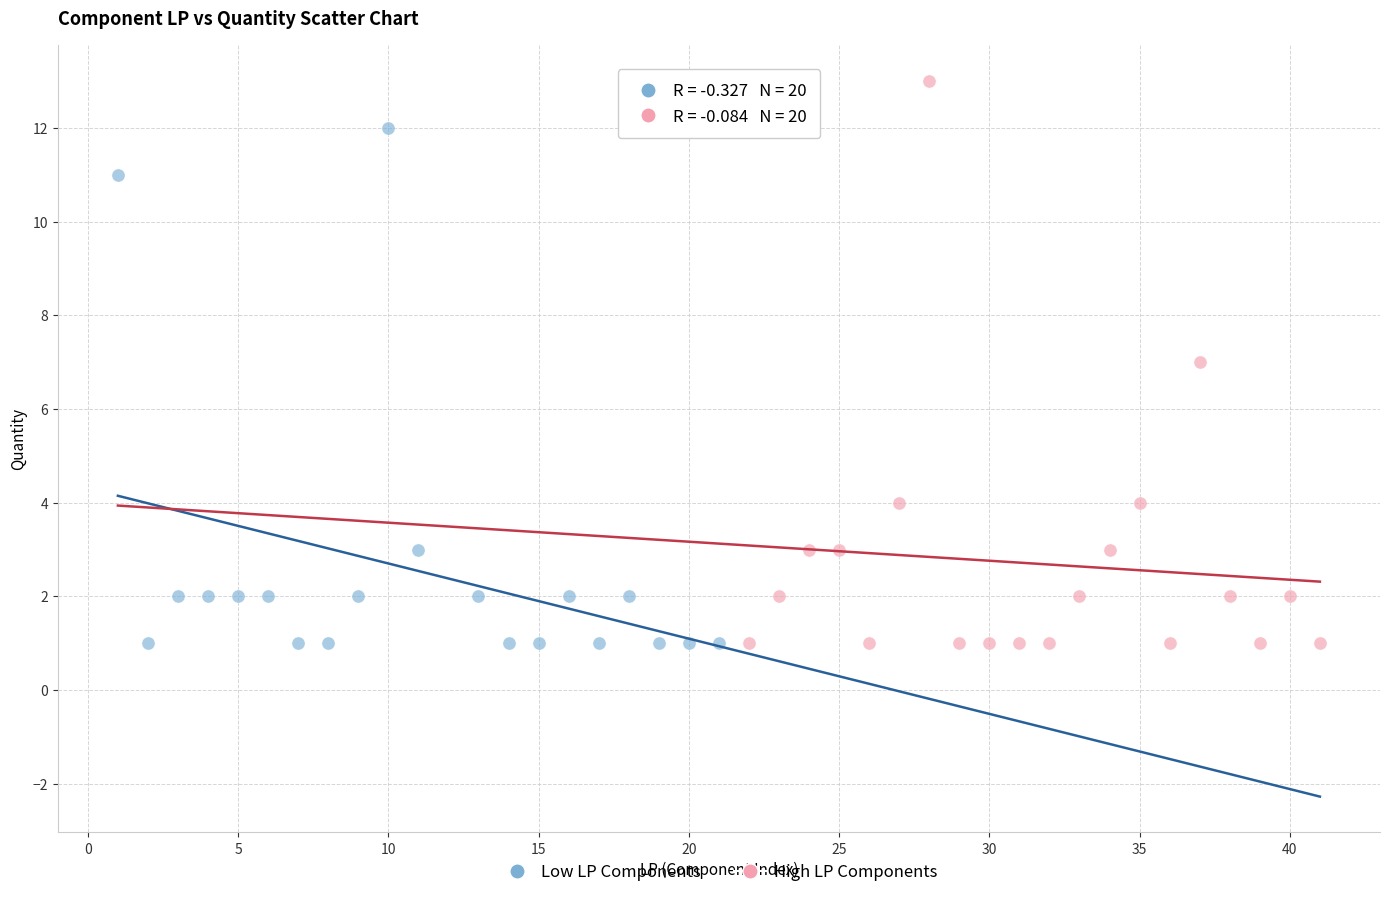

Which series contains the highest Y value?

High LP Components